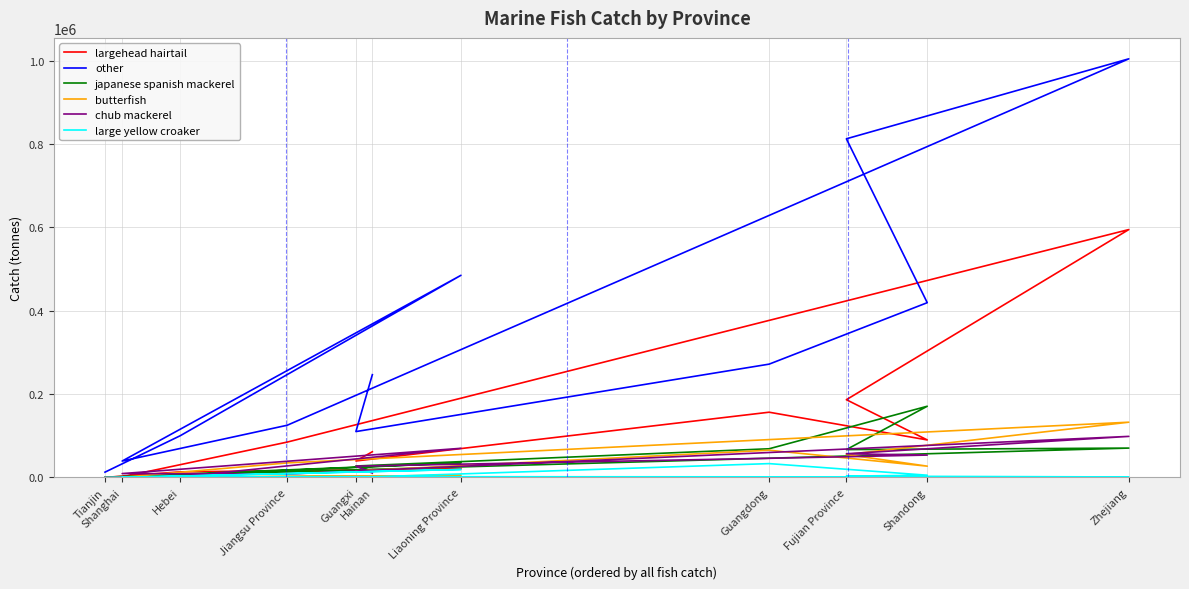

Is this an area chart (filled region under the line)?

No